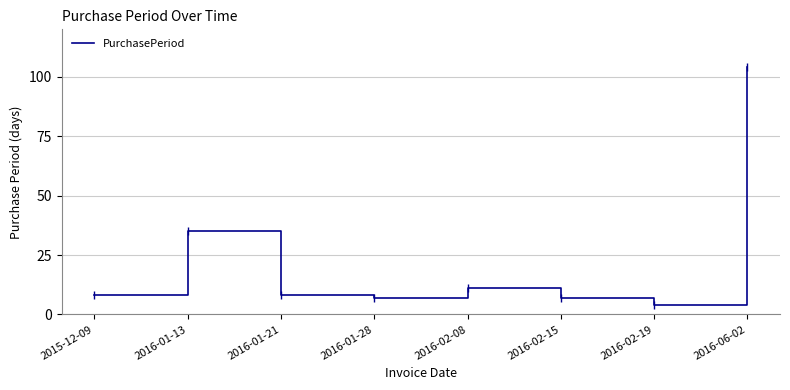

What is the smallest value displayed?

4